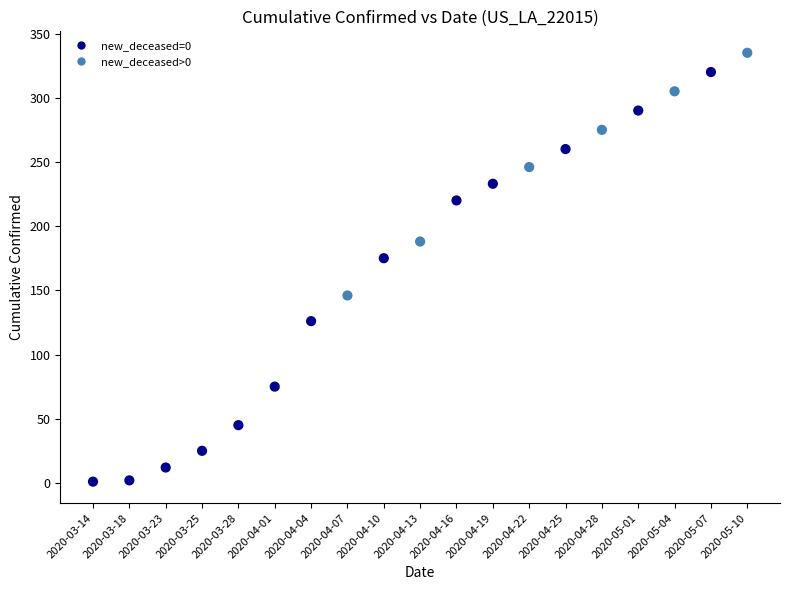

What Y value in the scatter plot is closest to 168?

175